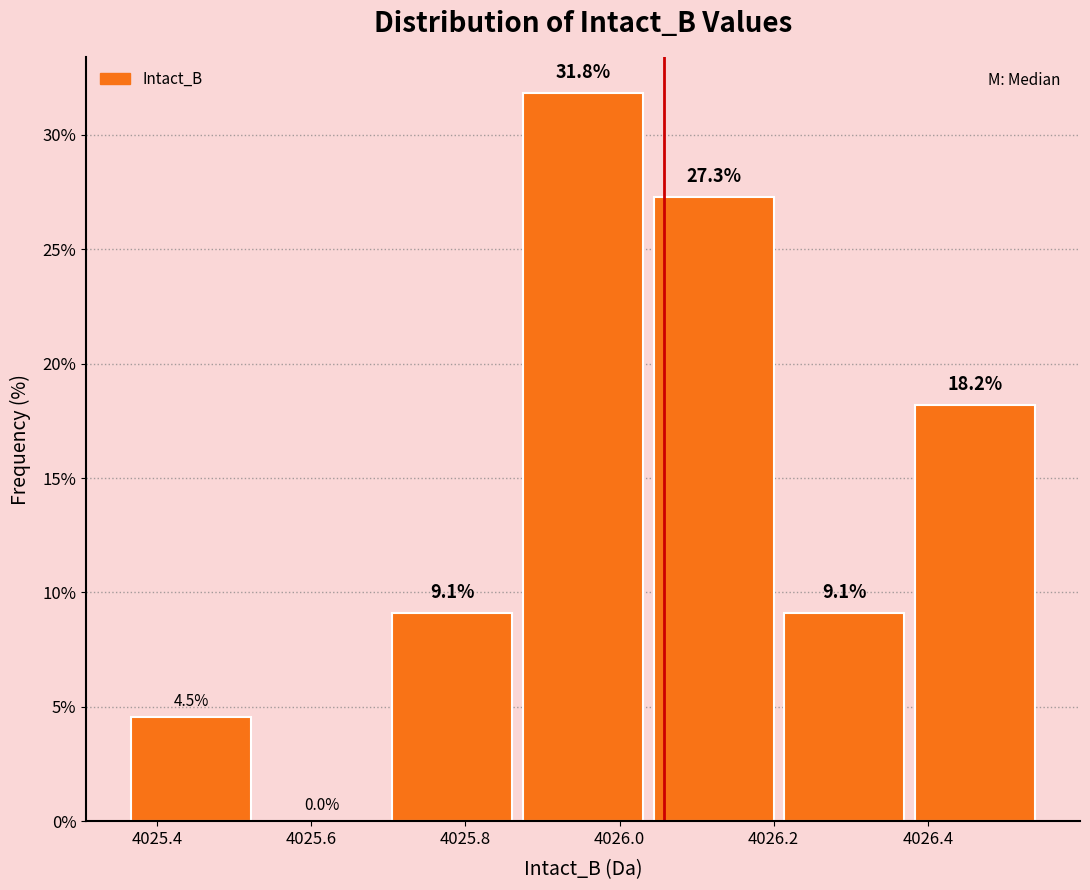

How tall is the bar that spans 4025.86 to 4026.04 on the x-axis? The bar edges are not printed on the chart, so give them approximately, as read against the axis.

31.8